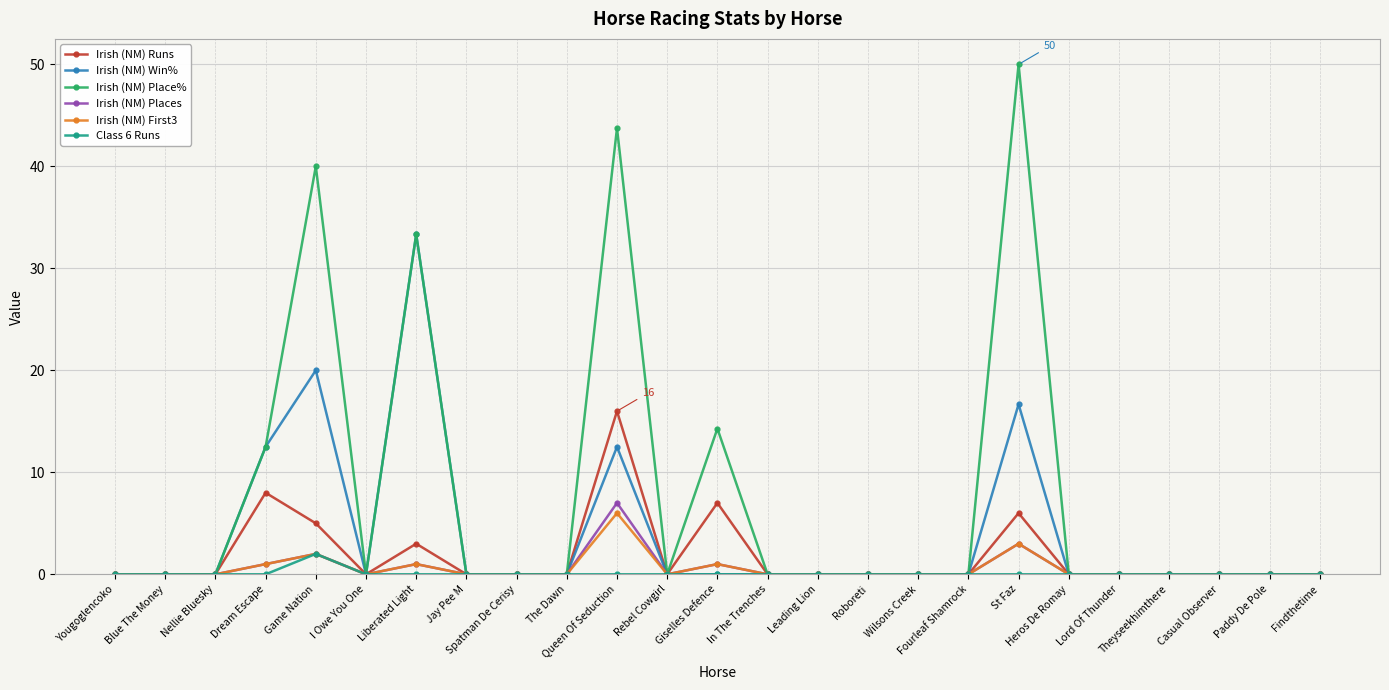

What is the label of the 17th point from the right?

Spatman De Cerisy